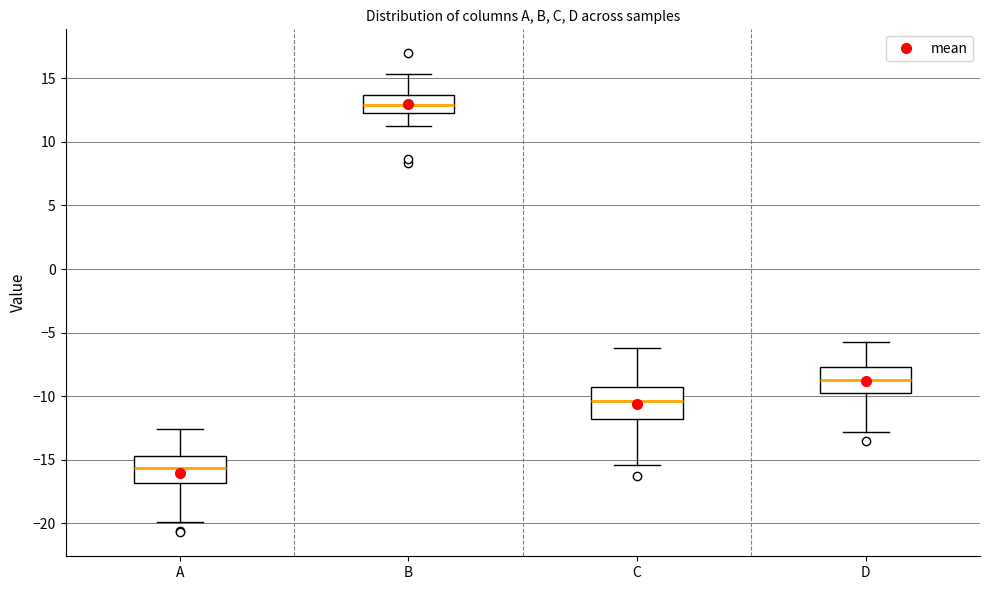

Reading left to right, transcribe this box plot: for each box, give where its median line is, the range the box spans, and where its two whiskers end, as read against the y-axis. The values are not printed on the chart, so give them approximately, as read against the axis.

A: median -15.5, box -17.0 to -14.5, whiskers -20.0 to -12.5
B: median 13.0, box 12.5 to 13.5, whiskers 11.0 to 15.5
C: median -10.5, box -12.0 to -9.5, whiskers -15.5 to -6.0
D: median -8.5, box -10.0 to -7.5, whiskers -13.0 to -5.5